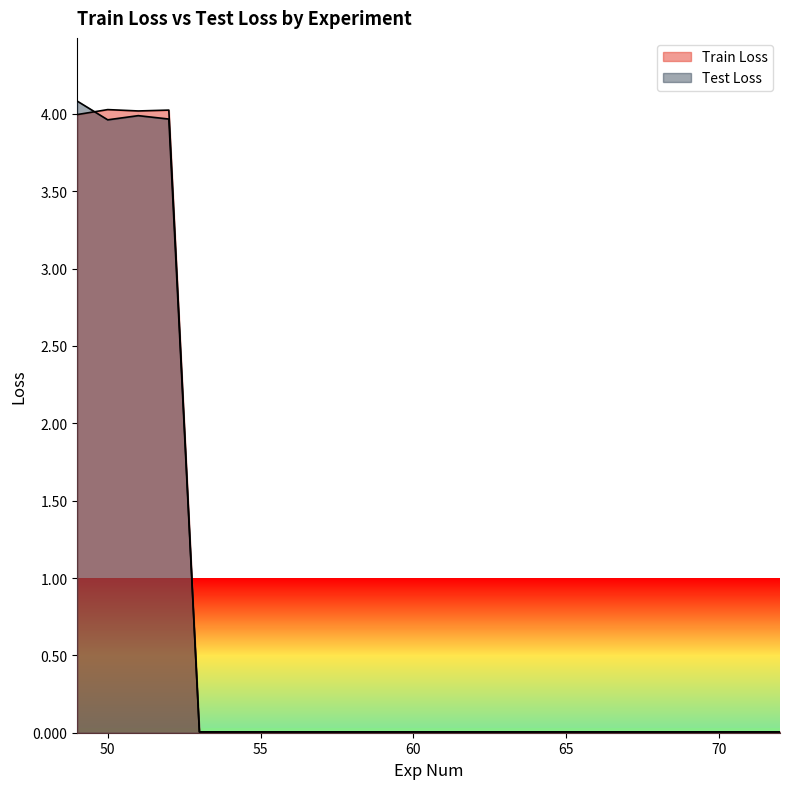

Rank the series by their maximum value, from lowest to highest.

Train Loss, Test Loss